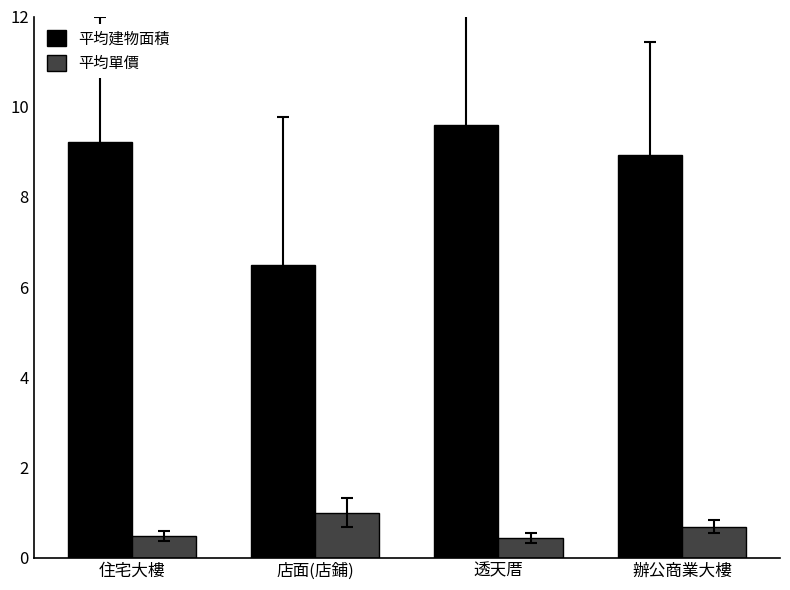

Reading left to right, what are all the values shown in this chart?

平均建物面積: 9.2	6.5	9.6	8.9
平均單價: 0.5	1.0	0.4	0.7